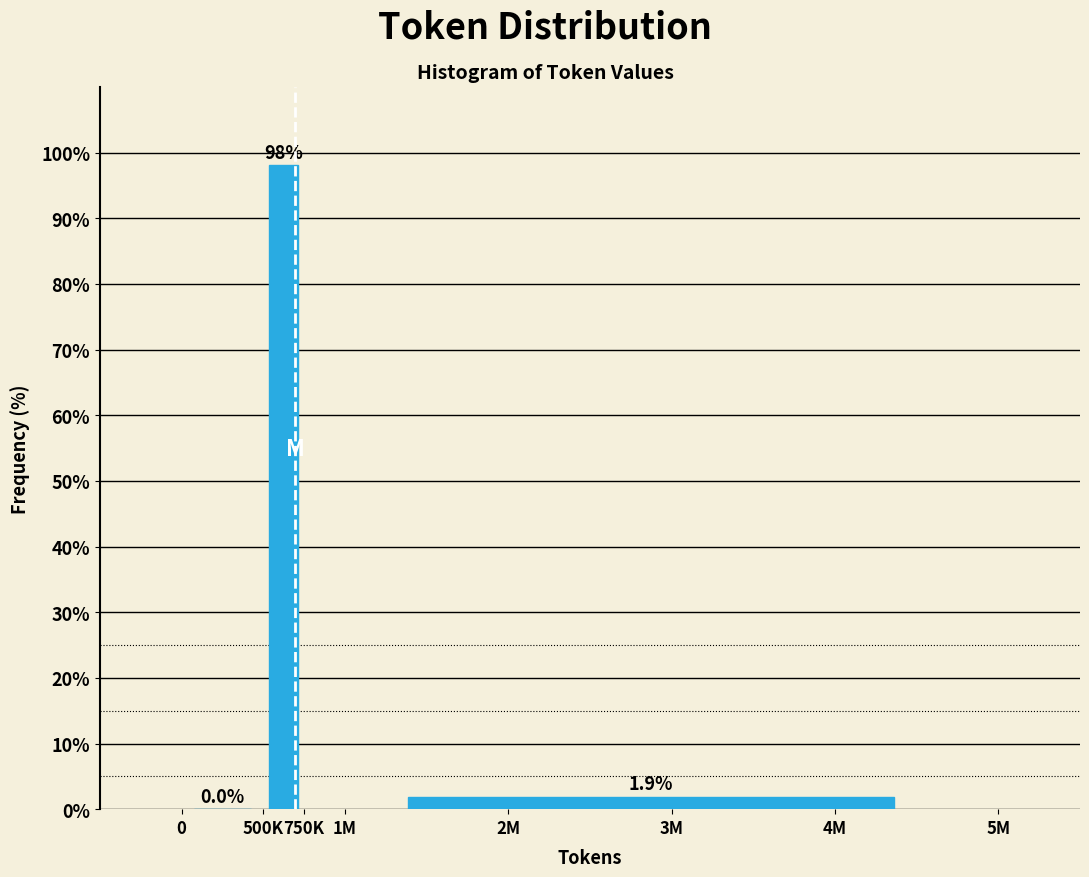

Reading left to right, list all the values displayed in this chart.

0=0.0	500K=98.1	3M=1.9